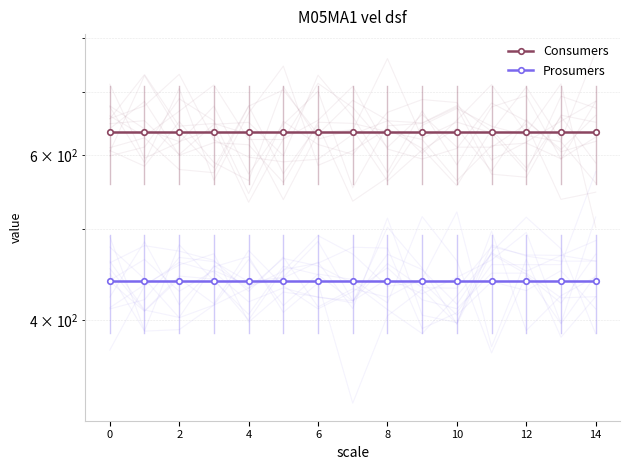

Which has a higher value, 12 or 8?

12